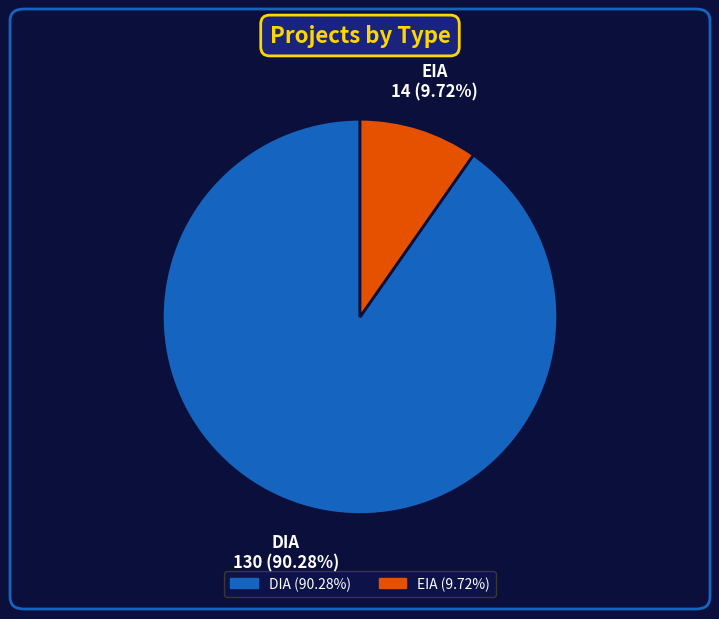

To the nearest percent, what is the average slice percentage?

50%